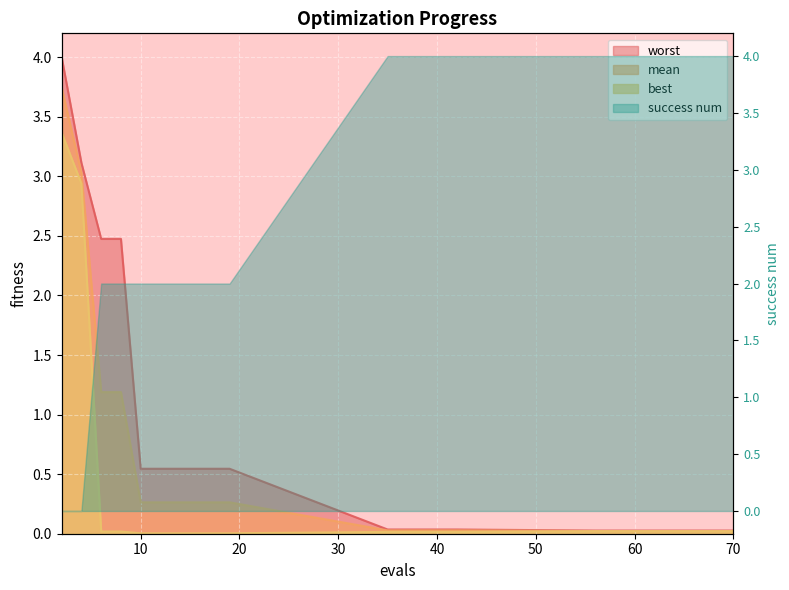

At how many categories does at least one series exceed 3?

2